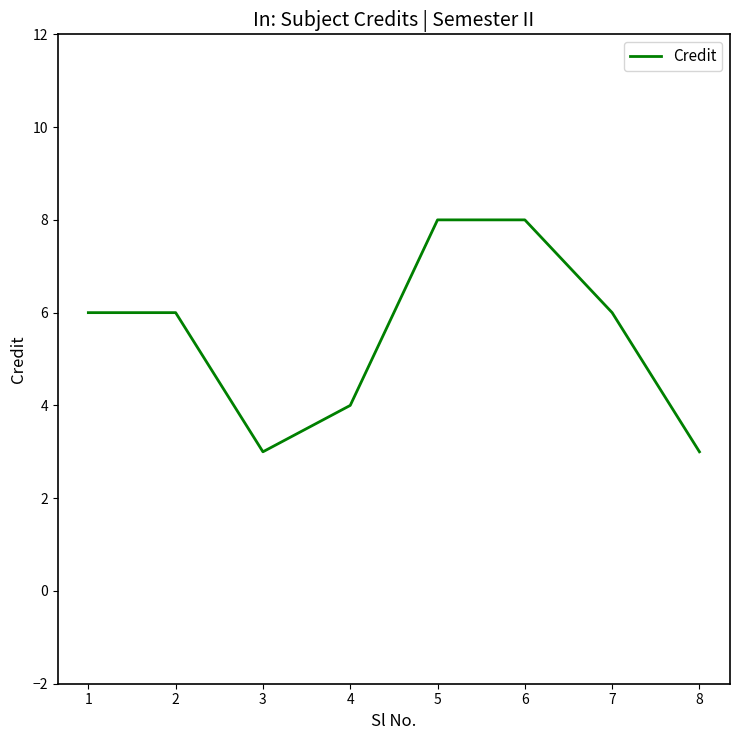

True or false: the data shows 4 at 3.

False